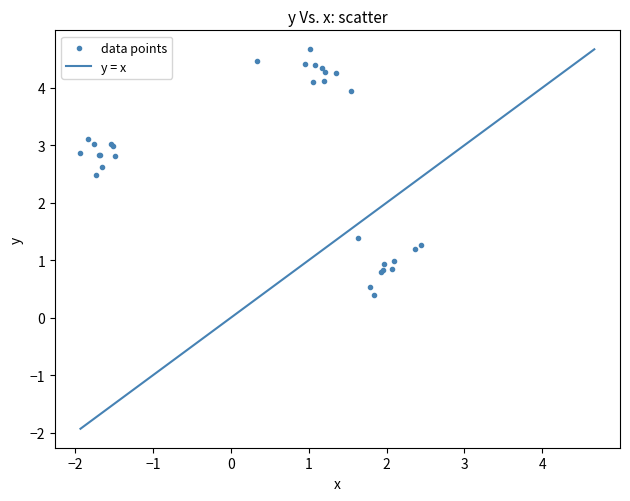

What Y value in the scatter plot is closest to 2?

2.5